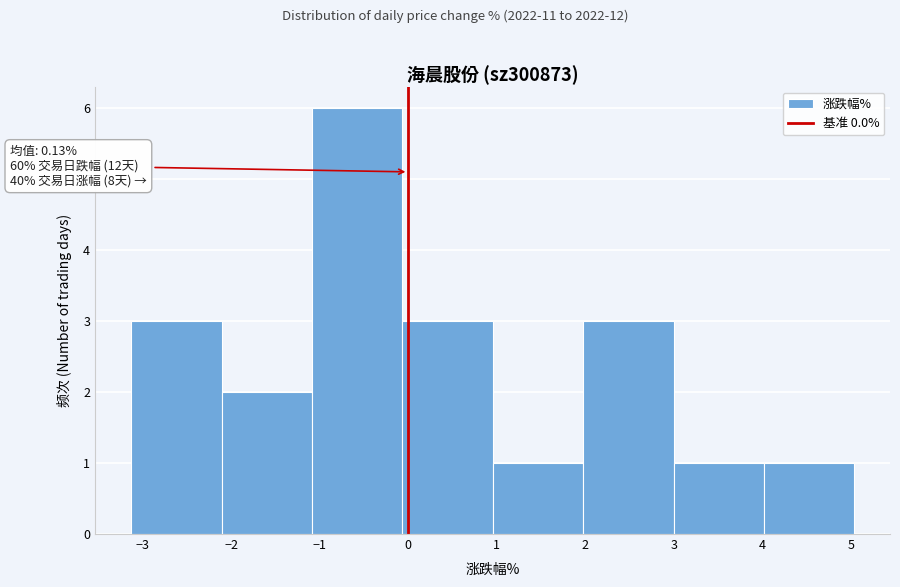

Which range on the x-axis has the tallest bar?

-1.1 to -0.1